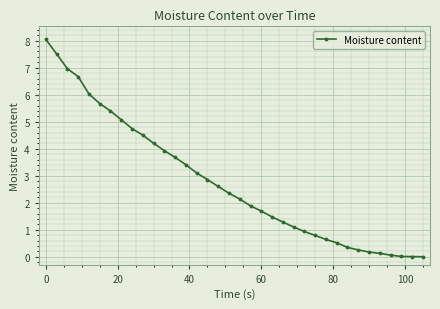

What is the difference between the maximum and second lowest values?

8.0